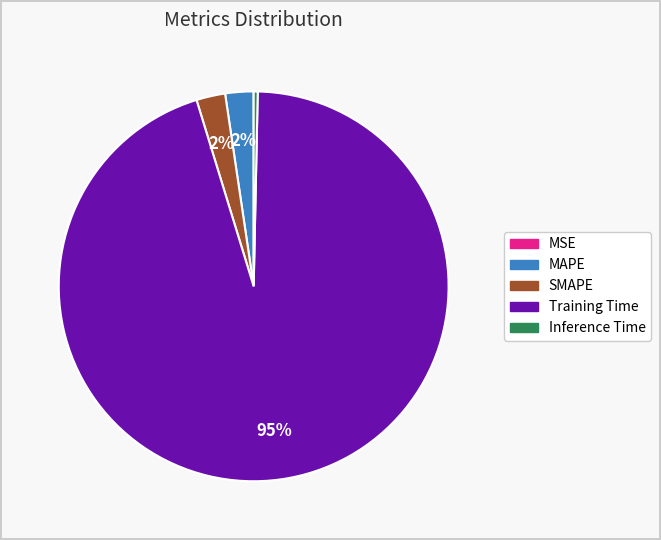

What is the largest slice in the pie chart?

Training Time